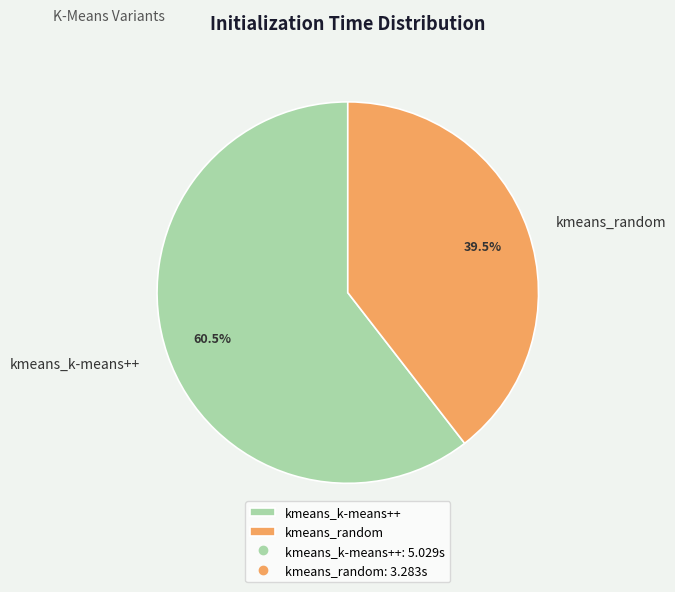

To the nearest percent, what is the difference between the kmeans_random and kmeans_k-means++ slice percentages?

21%